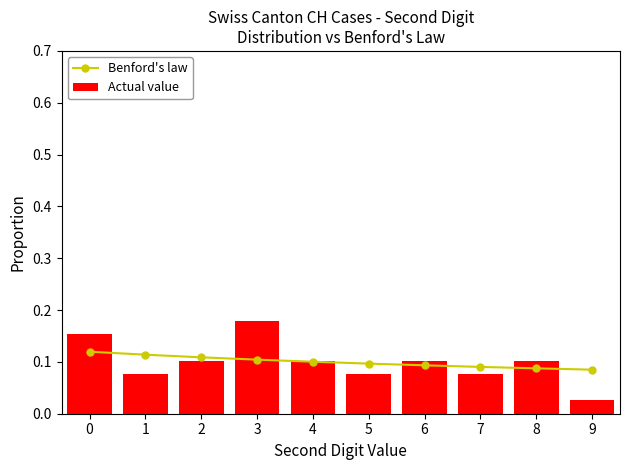

Which has a higher value, 1 or 7?

1